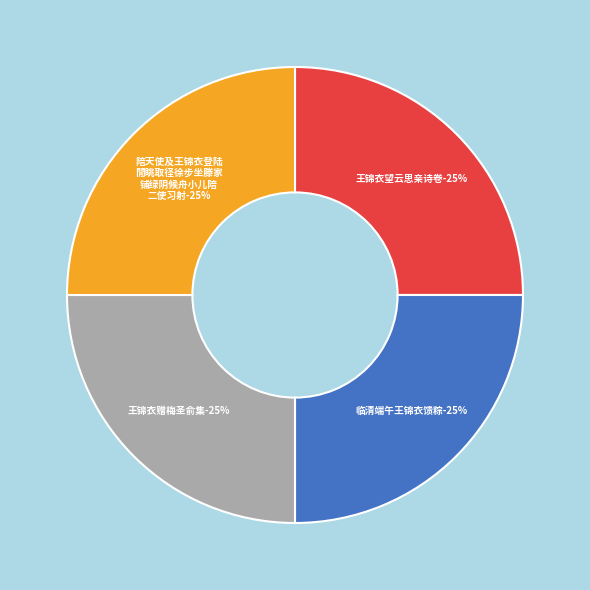

To the nearest percent, what portion does 陪天使及王锦衣登陆閒眺取径徐步坐滕家铺绿阴候舟小儿陪二使习射 represent?

25%